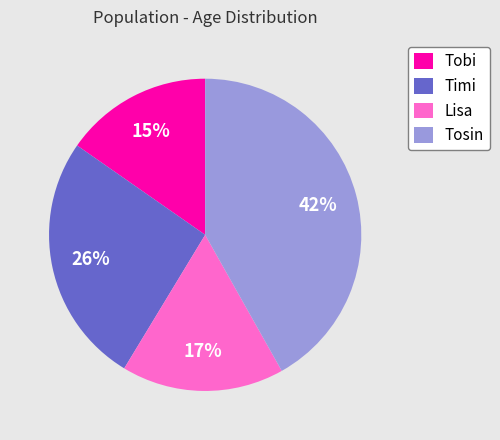

To the nearest percent, what is the difference between the largest and smallest slice percentages?

27%